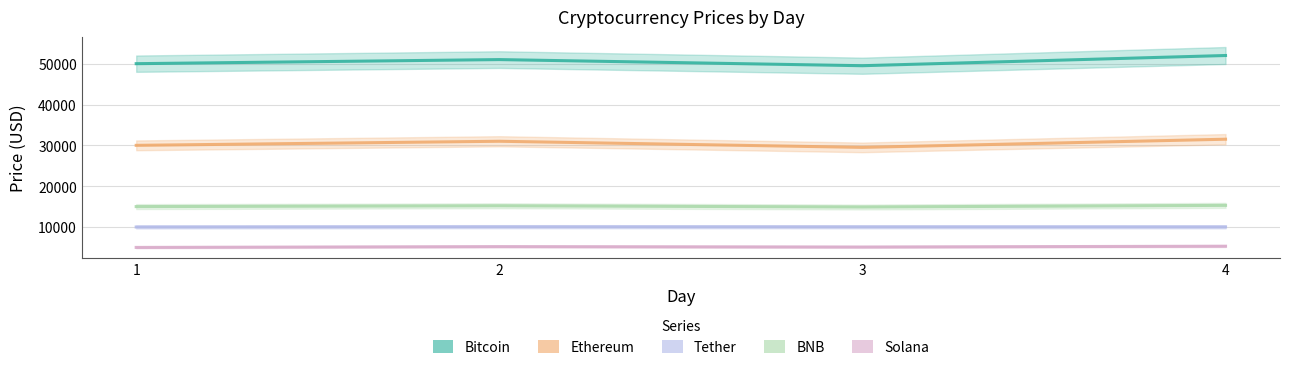

In Bitcoin, how many points are lower than both neighbors (excluding endpoints)?

1